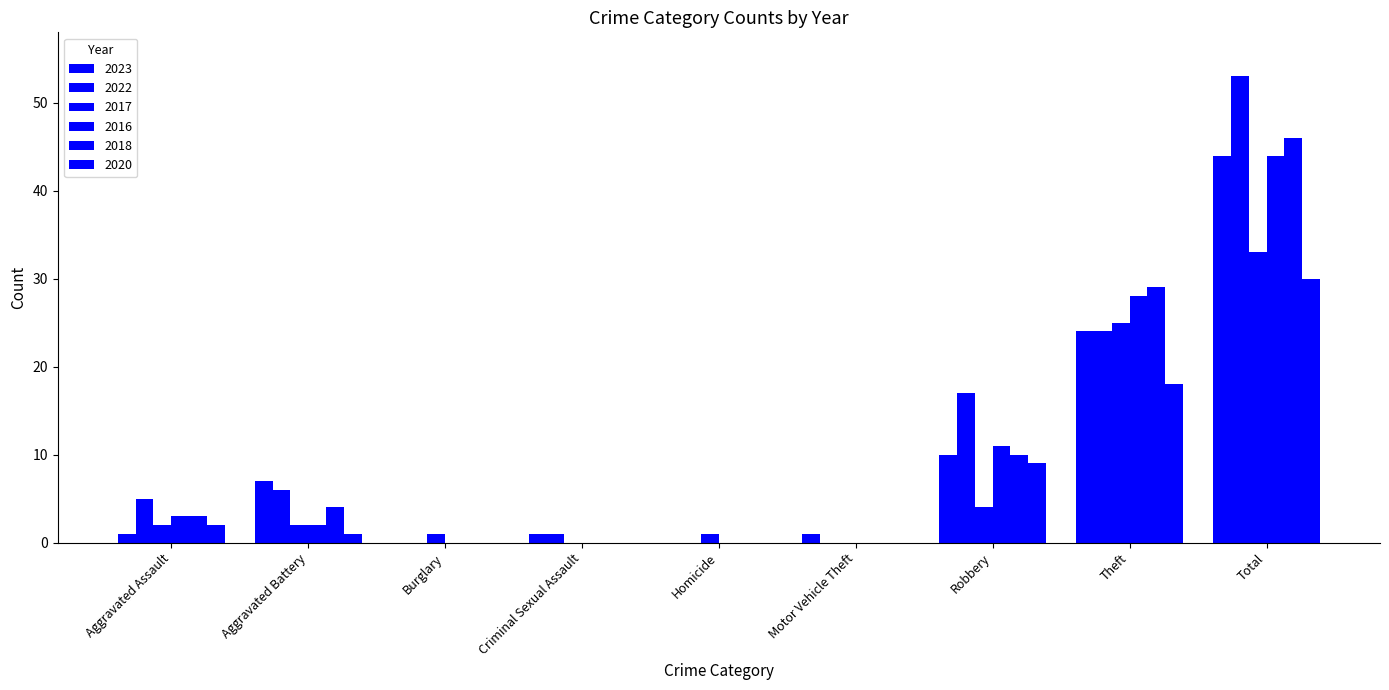

List the labels in order of 2017 value, largest first.

Total, Theft, Robbery, Aggravated Assault, Aggravated Battery, Burglary, Homicide, Criminal Sexual Assault, Motor Vehicle Theft